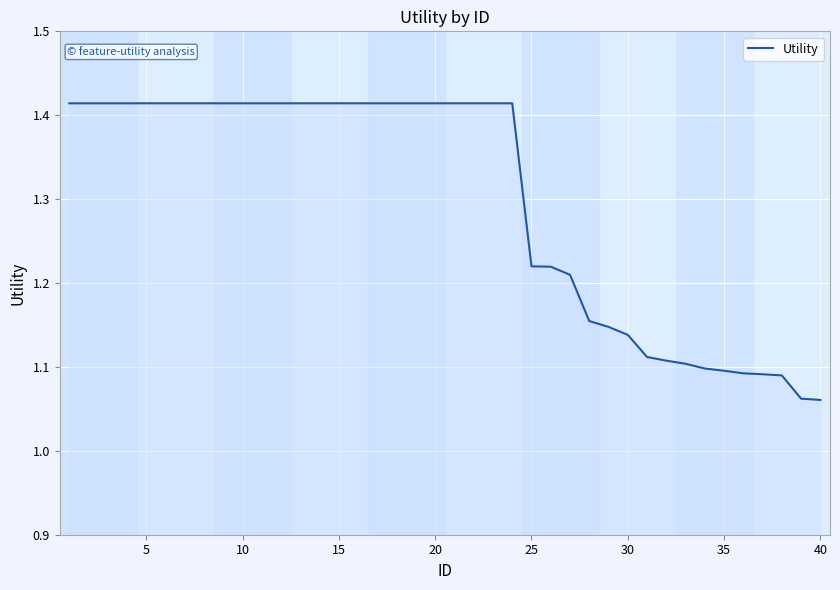

What is the difference between the maximum and minimum values?

0.4